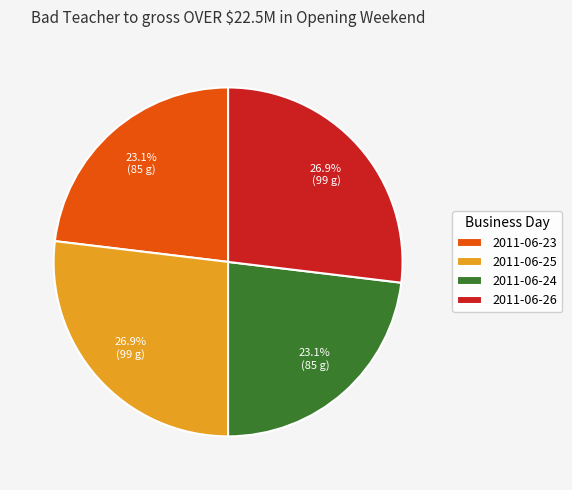

How many slices are in this pie chart?

4